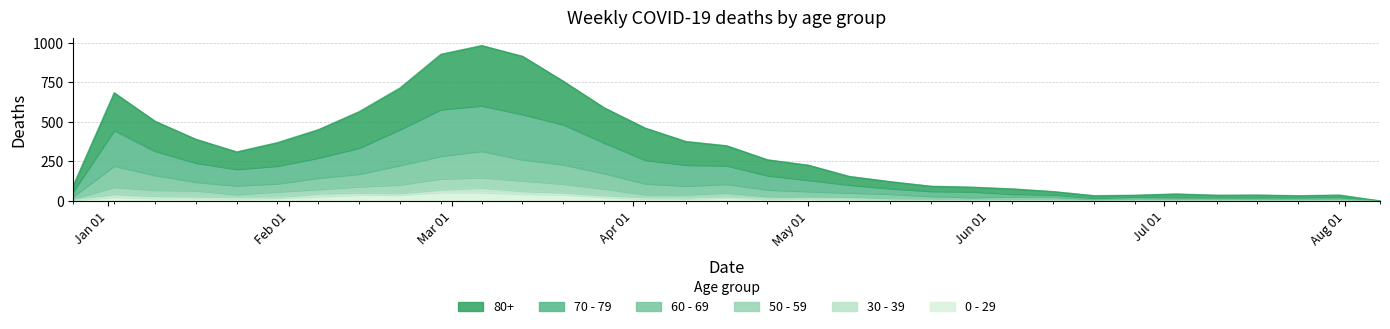

Which has a higher value, 2022-12-26 or 2023-05-01?

2023-05-01